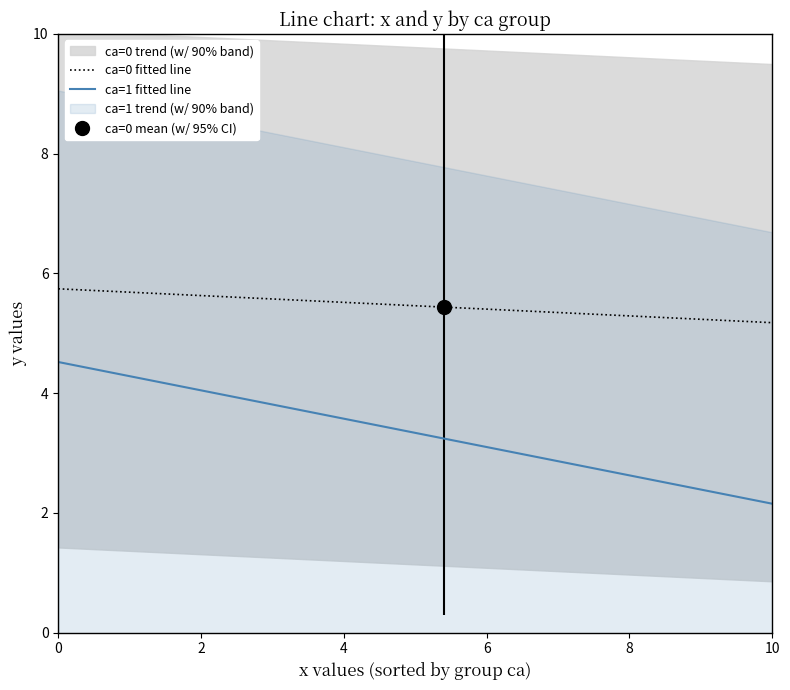

True or false: ca=1 fitted line and ca=0 fitted line cross at least once.

False